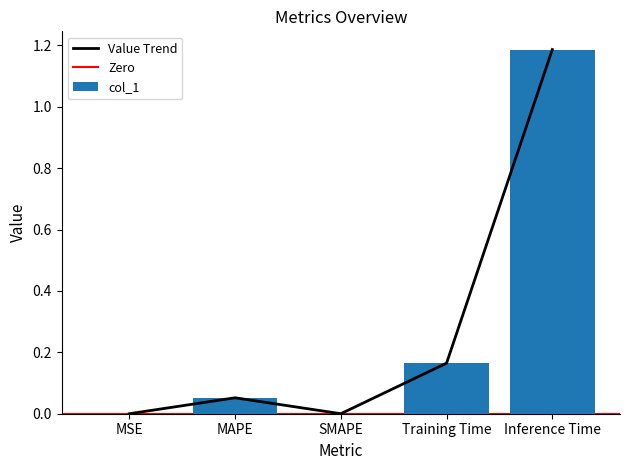

Reading left to right, what are all the values shown in this chart?

MSE=0.0	MAPE=0.1	SMAPE=0.0	Training Time=0.2	Inference Time=1.2